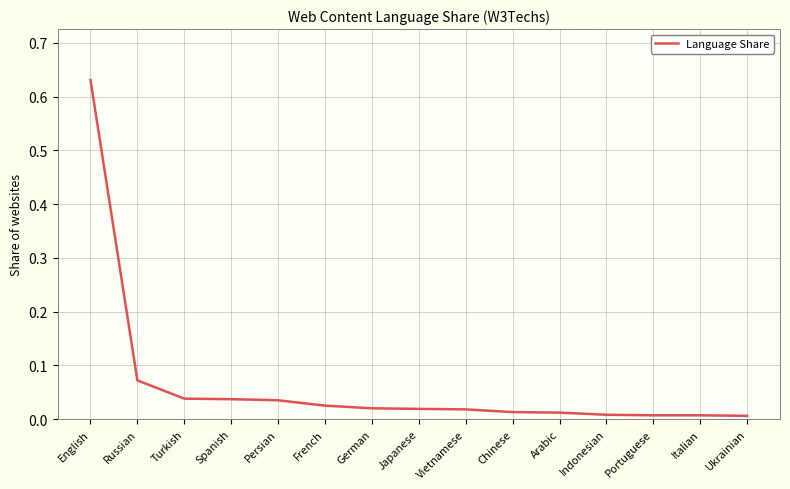

True or false: the data shows 0.0 at Persian.

True